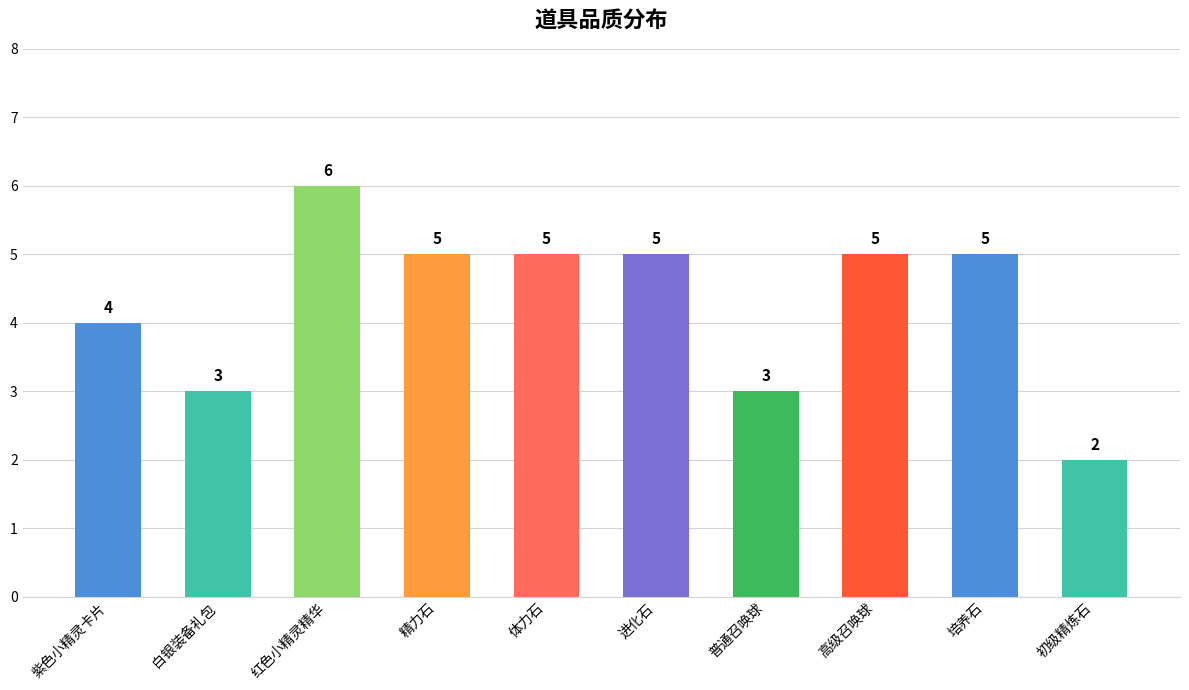

Between 普通召唤球 and 高级召唤球, which is larger?

高级召唤球